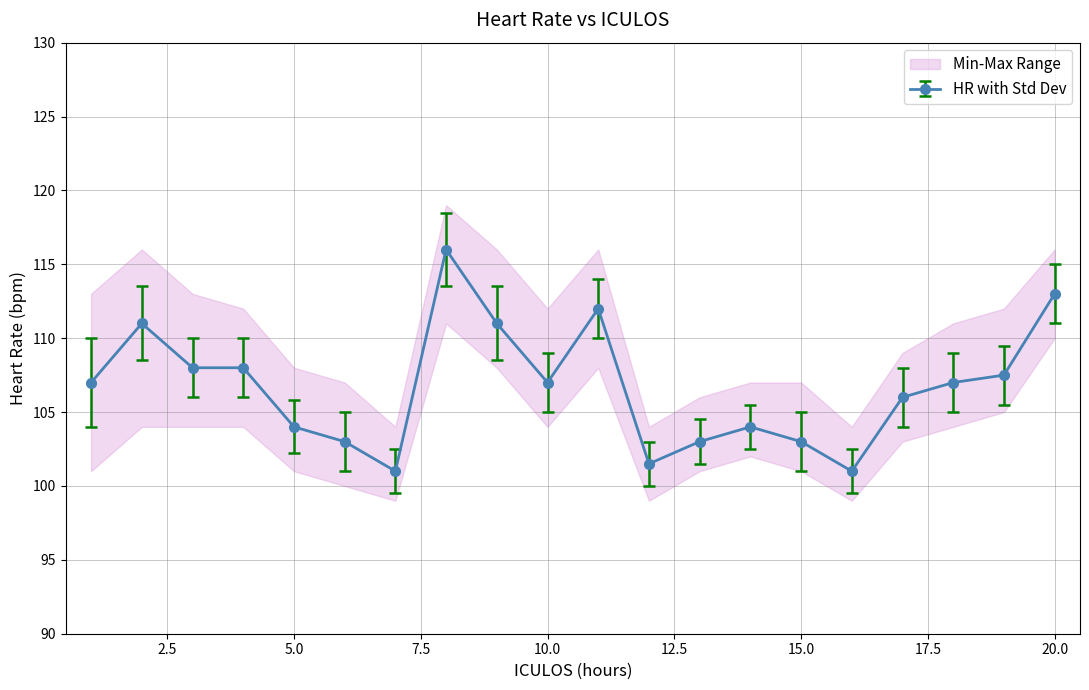

Reading right to left, list all the values displayed in this chart.

ICULOS_mean: 20.0	19.0	18.0	17.0	16.0	15.0	14.0	13.0	12.0	11.0	10.0	9.0	8.0	7.0	6.0	5.0	4.0	3.0	2.0	1.0
HR: 113.0	107.5	107.0	106.0	101.0	103.0	104.0	103.0	101.5	112.0	107.0	111.0	116.0	101.0	103.0	104.0	108.0	108.0	111.0	107.0
HR_min: 110.0	105.0	104.0	103.0	99.0	101.0	102.0	101.0	99.0	108.0	104.0	108.0	111.0	99.0	100.0	101.0	104.0	104.0	104.0	101.0
HR_max: 116.0	112.0	111.0	109.0	104.0	107.0	107.0	106.0	104.0	116.0	112.0	116.0	119.0	104.0	107.0	108.0	112.0	113.0	116.0	113.0
HR_std: 2.0	2.0	2.0	2.0	1.5	2.0	1.5	1.5	1.5	2.0	2.0	2.5	2.5	1.5	2.0	1.8	2.0	2.0	2.5	3.0